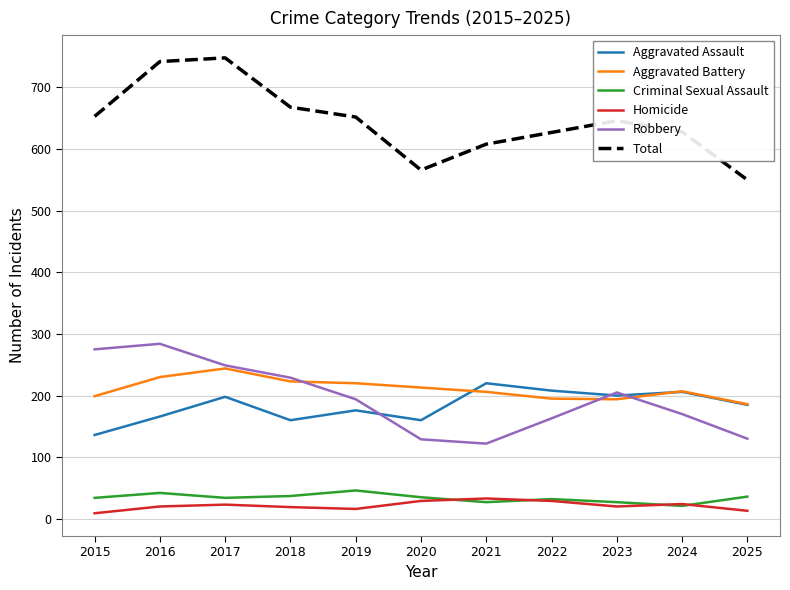

True or false: Homicide and Aggravated Battery cross at least once.

False